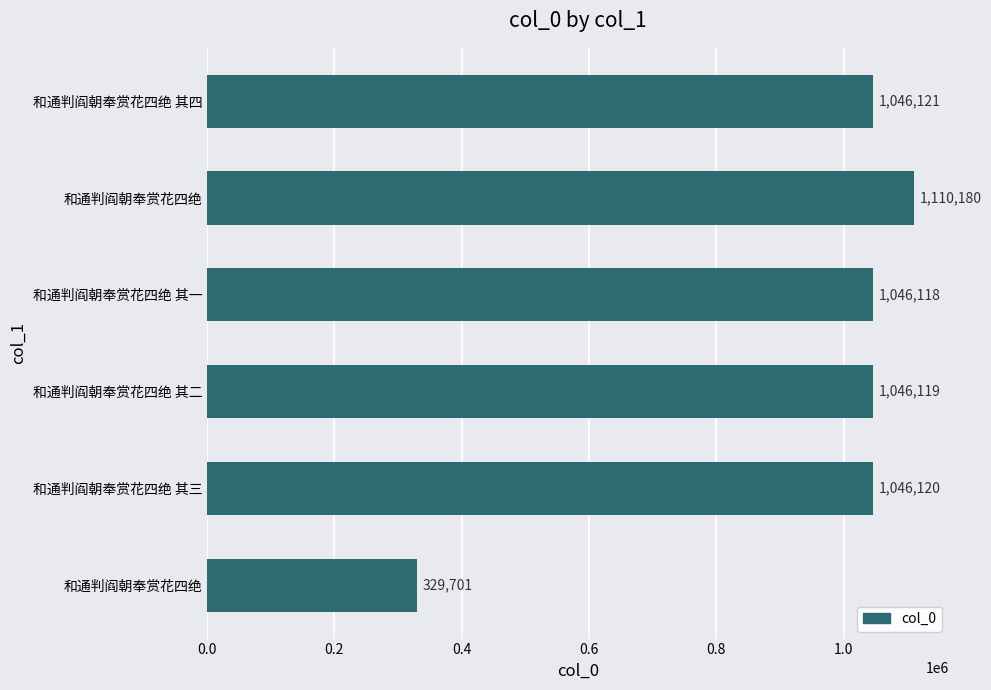

How many data points are less than 1046120?

3